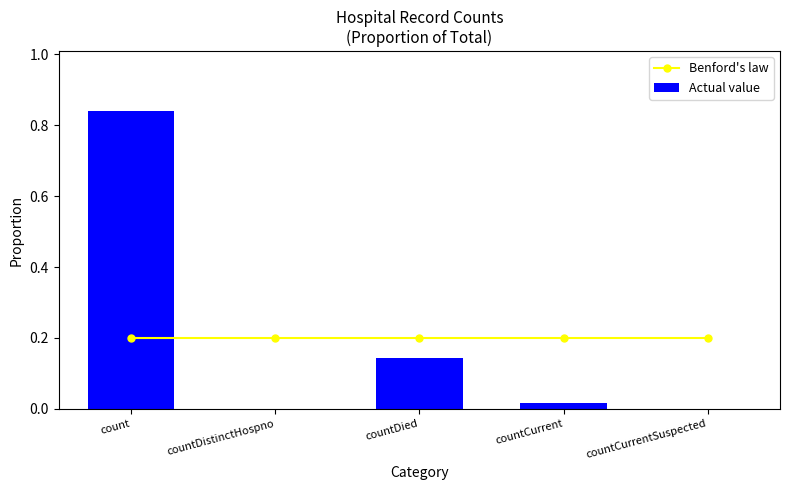

Which label corresponds to the largest value in the chart?

count